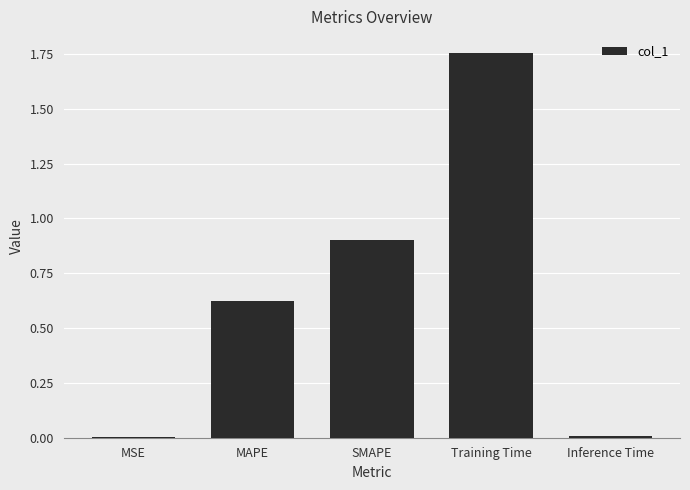

True or false: the data shows 0.9 at SMAPE.

True